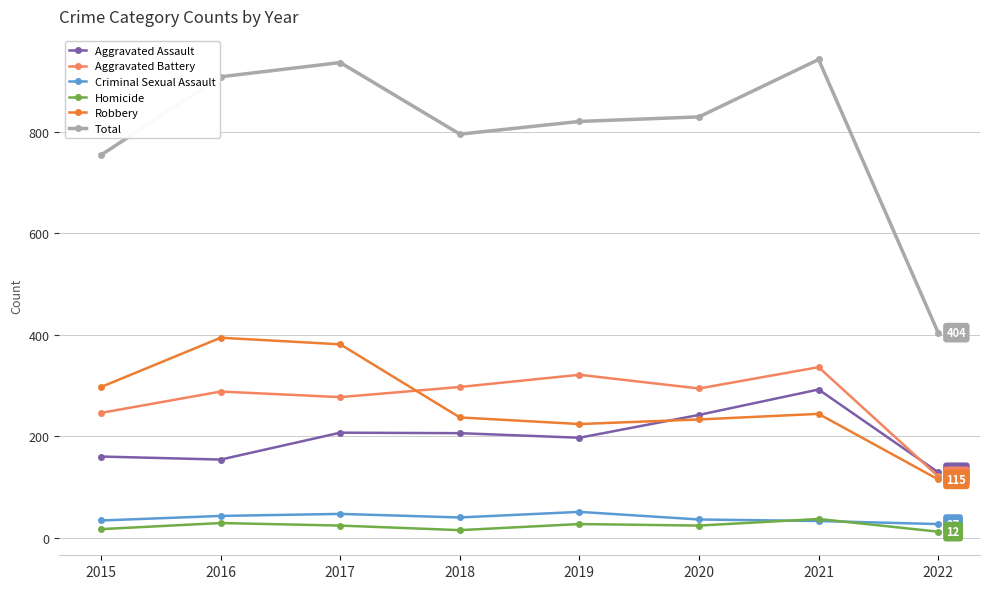

What is the value of the Homicide point at the 5th from the left?

27